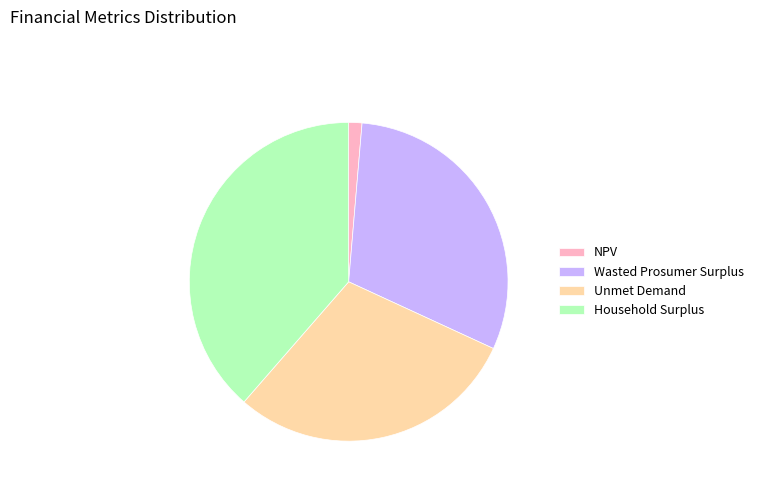

Approximately how many times larger is the value at Wasted Prosumer Surplus compared to Household Surplus?

0.8